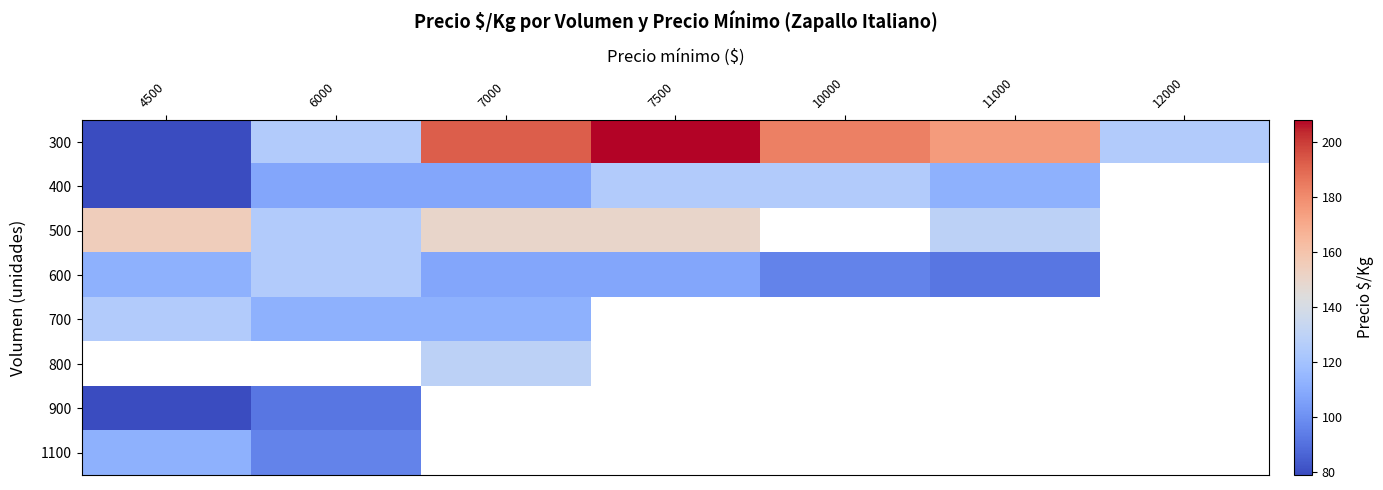

Between 6000 and 10000, which series saw the biggest shift?

300